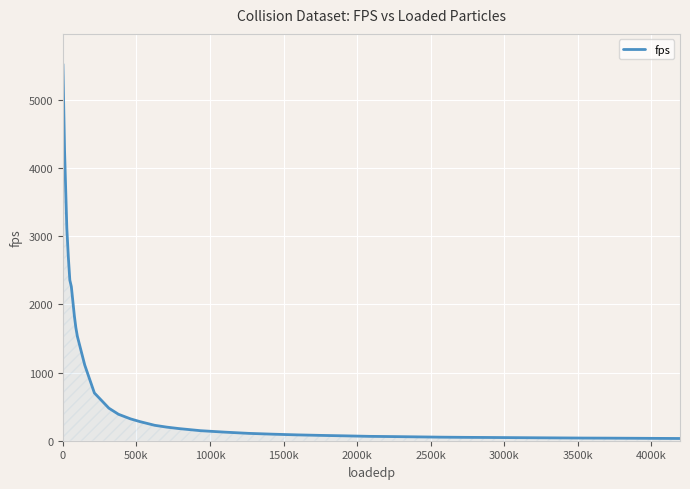

What is the greatest value displayed?

5527.4